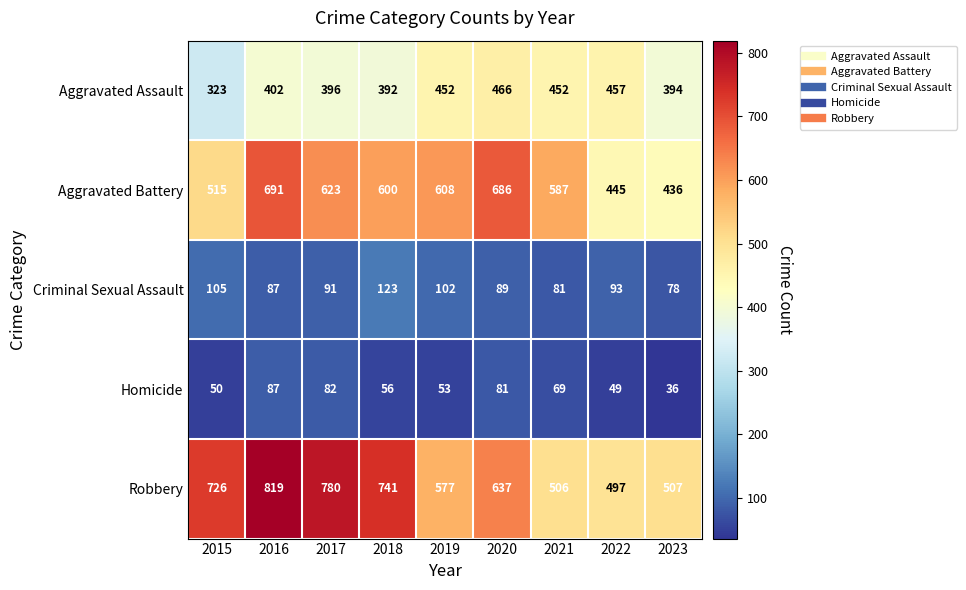

How many data points does each series have?

9